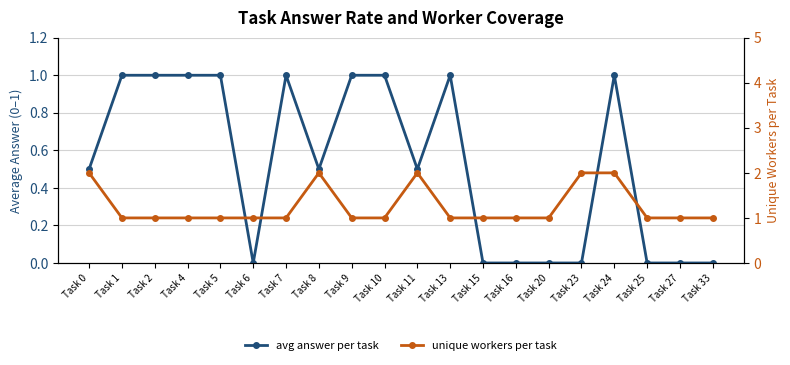

True or false: avg answer per task and unique workers per task cross at least once.

False